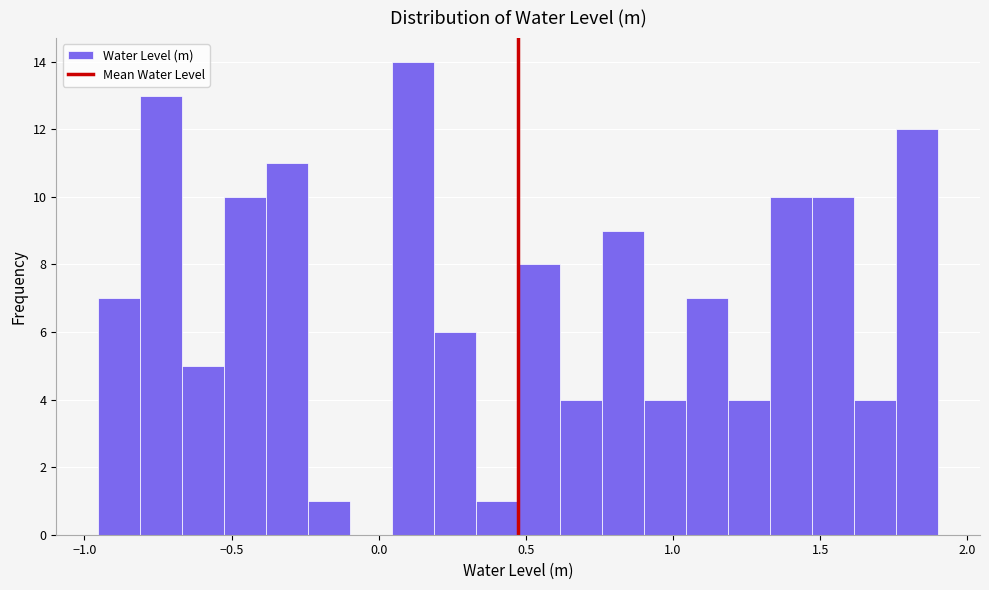

Read against the x-axis, roughly where is the centre of the tallest bar?

0.10